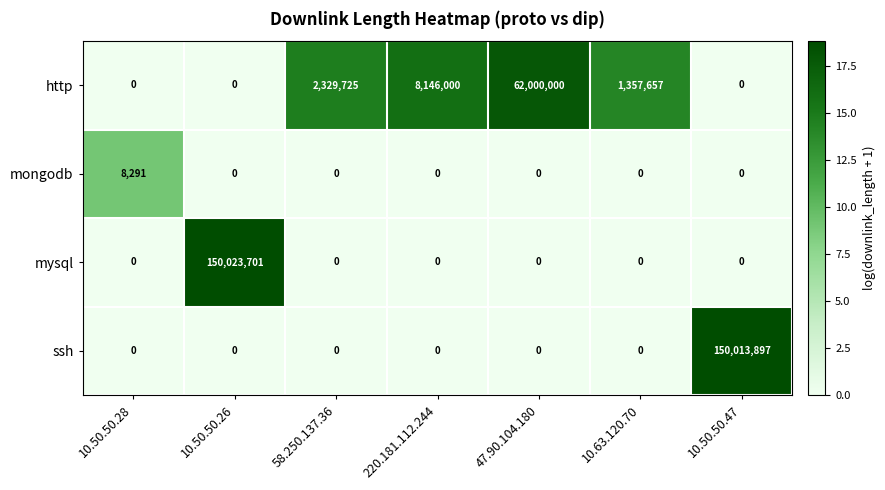

The ssh series shows 0 at 10.50.50.28. True or false?

True